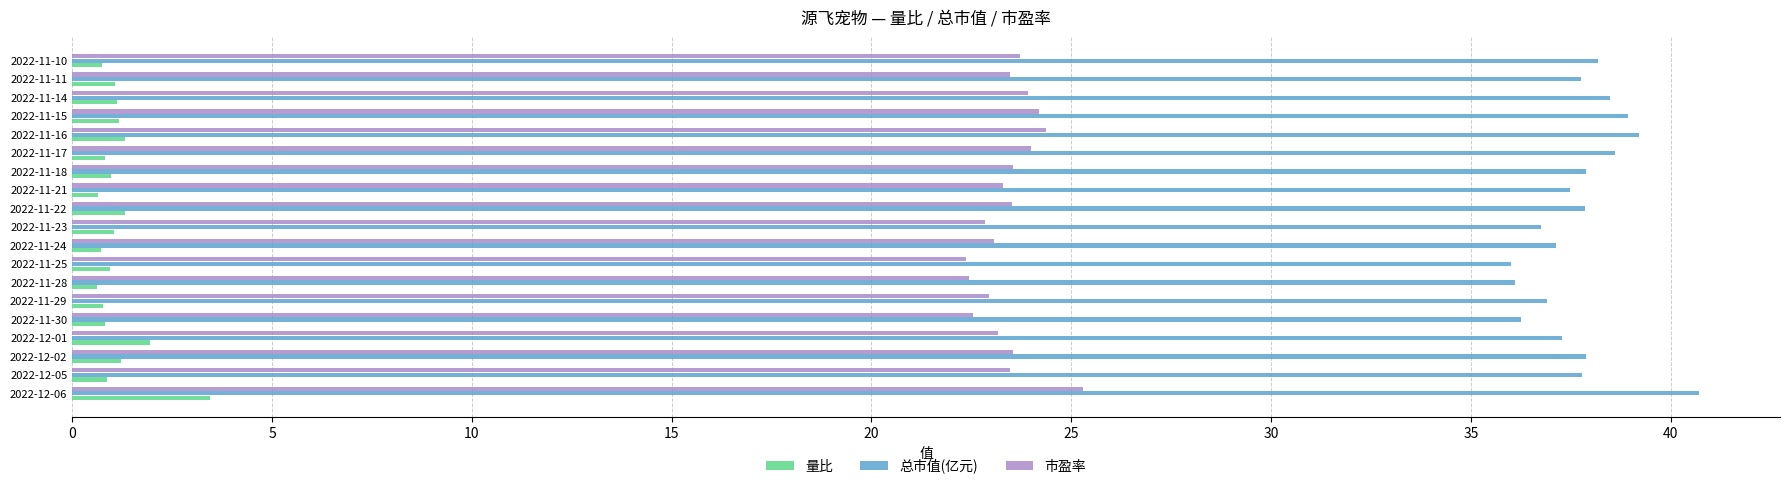

Which series has the widest spread of values?

总市值(亿元)